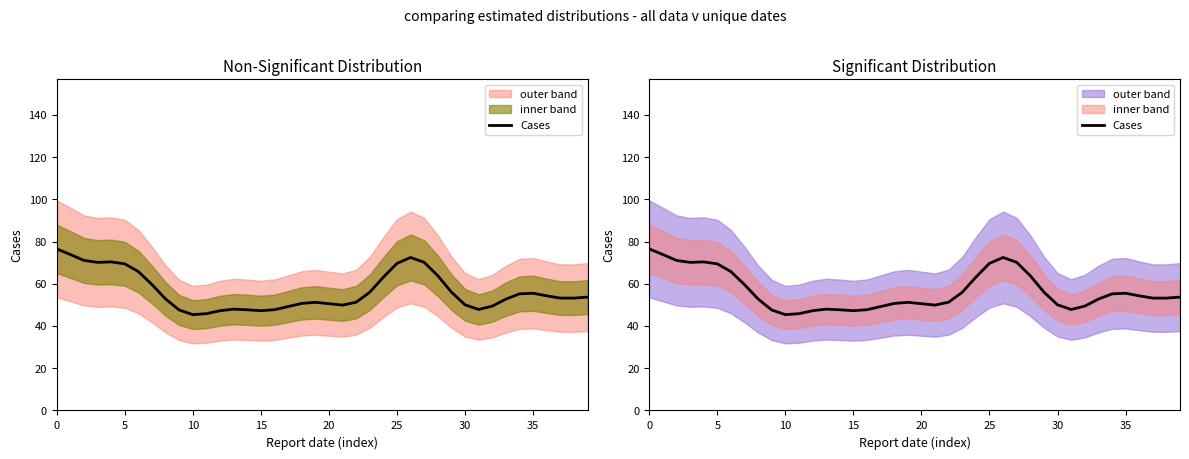

What is the minimum value shown in the chart?

45.4